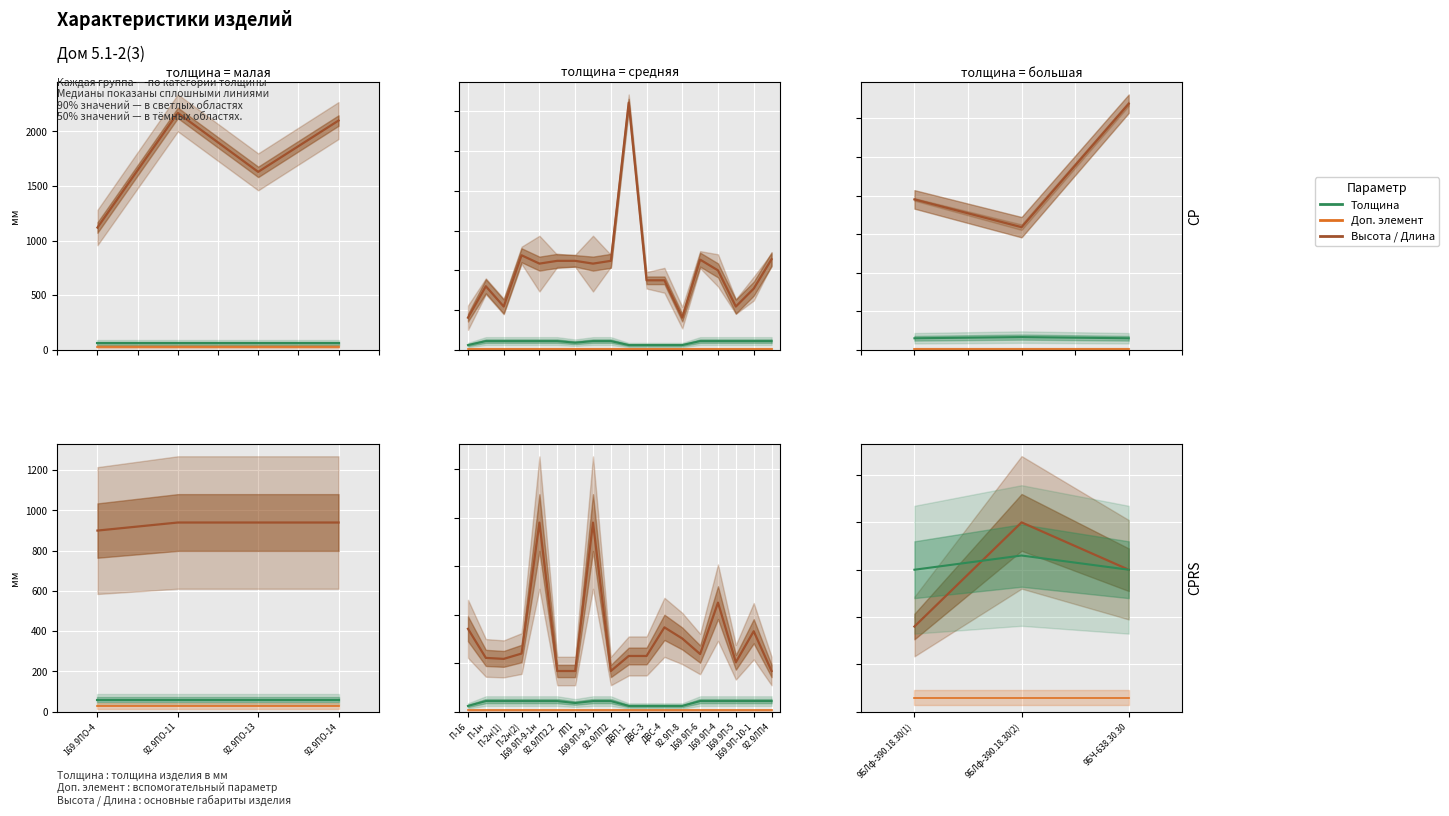

Rank the series by their maximum value, from highest to lowest.

Высота/Длина, Толщина, Доп. элемент